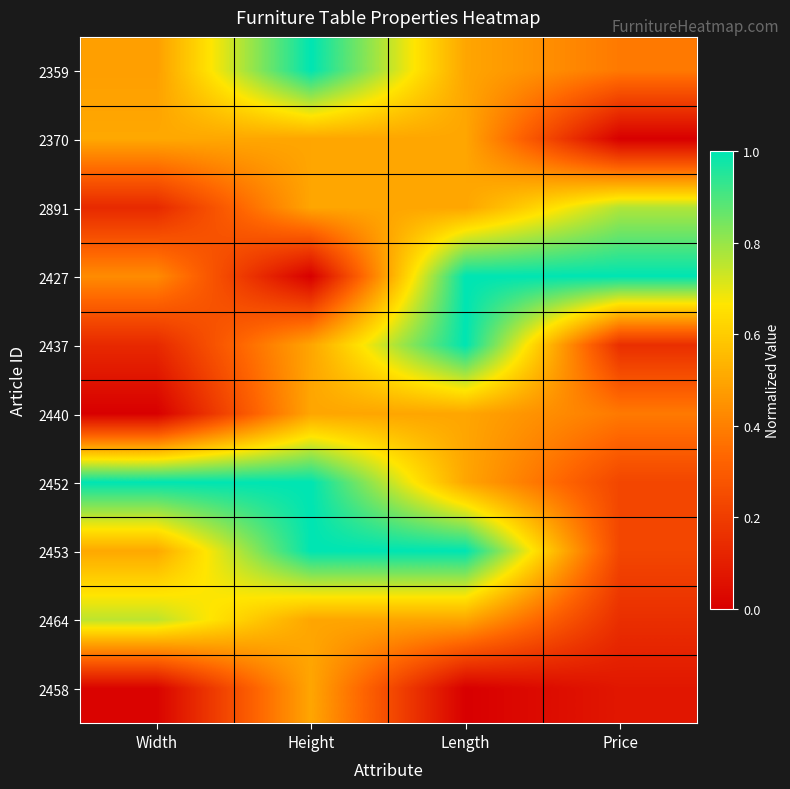

At how many categories does at least one series exceed 0?

4